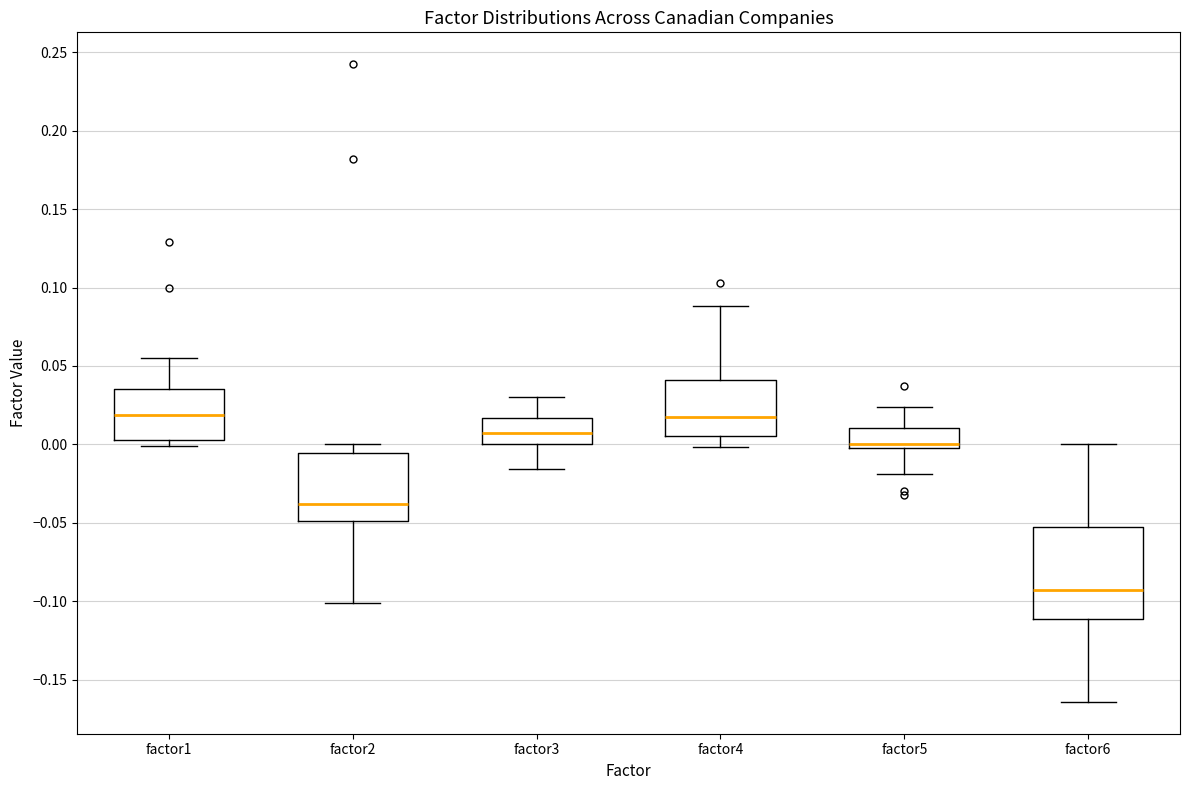

Reading left to right, read every box against the y-axis: the position of its median line, the range the box covers, and the ends of its whiskers. The values are not printed on the chart, so give them approximately, as read against the axis.

factor1: median 0.020, box 0.005 to 0.035, whiskers 0.000 to 0.055
factor2: median -0.040, box -0.050 to -0.005, whiskers -0.100 to 0.000
factor3: median 0.005, box 0.000 to 0.015, whiskers -0.015 to 0.030
factor4: median 0.015, box 0.005 to 0.040, whiskers 0.000 to 0.090
factor5: median 0.000 (just above the box's lower edge), box 0.000 to 0.010, whiskers -0.020 to 0.025
factor6: median -0.095, box -0.110 to -0.055, whiskers -0.165 to 0.000